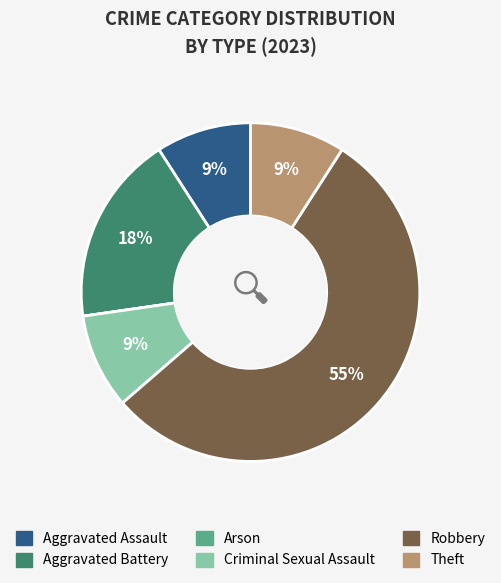

True or false: Theft accounts for 9% of the total.

True